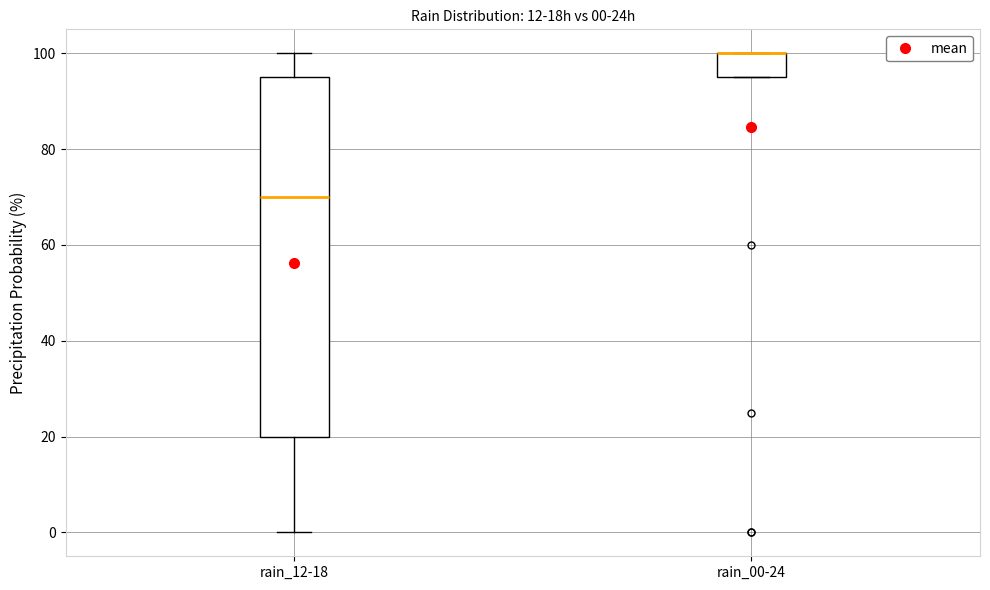

Which box is the tallest, from its lower edge to its upper edge?

rain_12-18